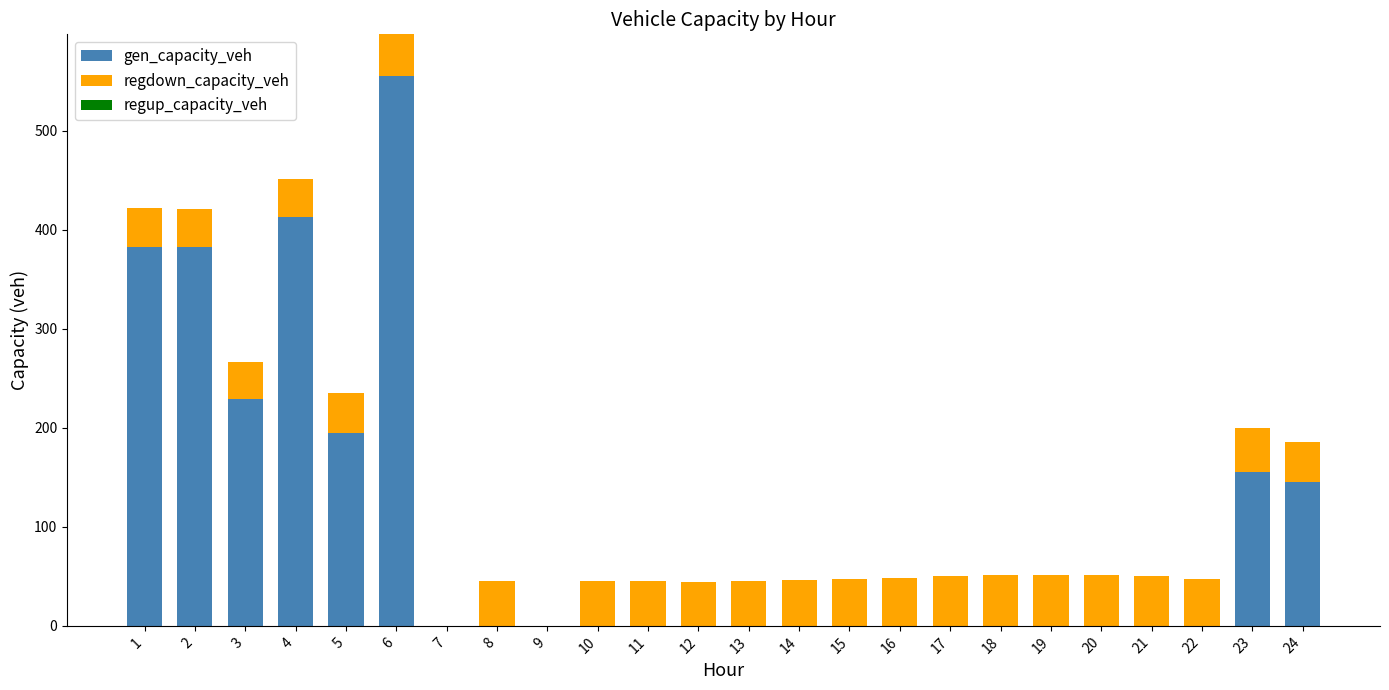

What is the total value across all series at 5?

234.7